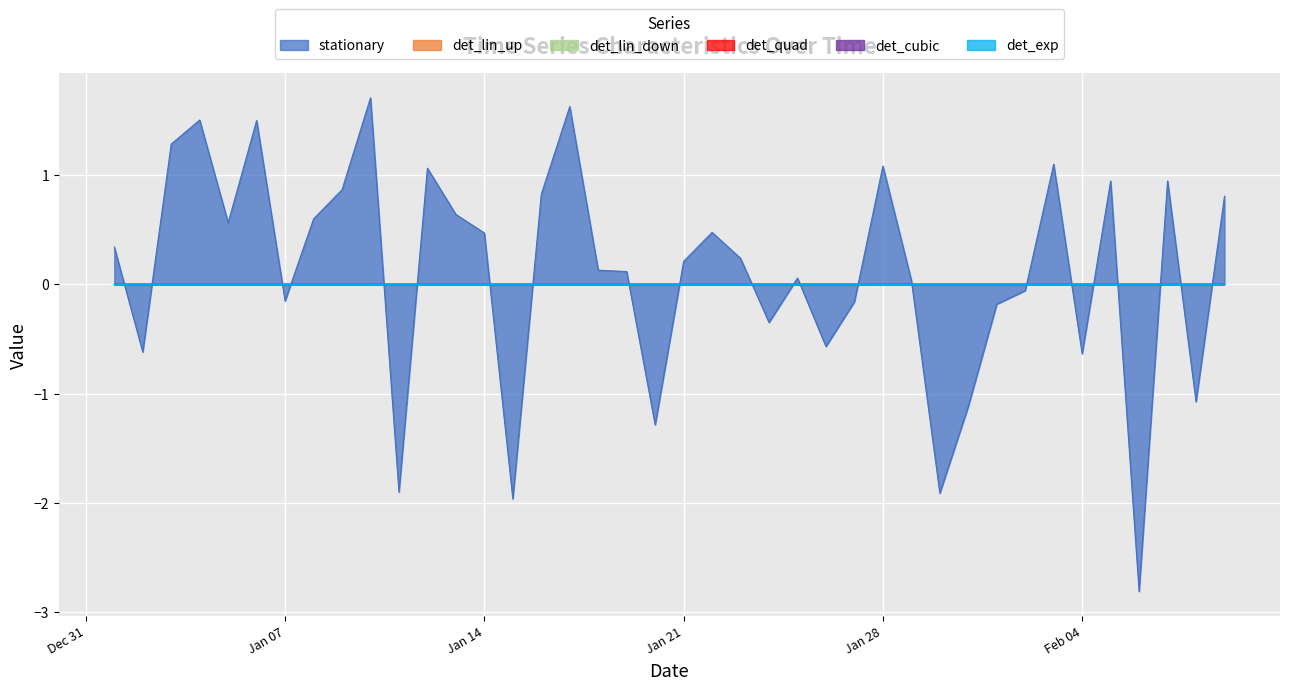

At which category is the sum across all series the highest?

2020-01-10